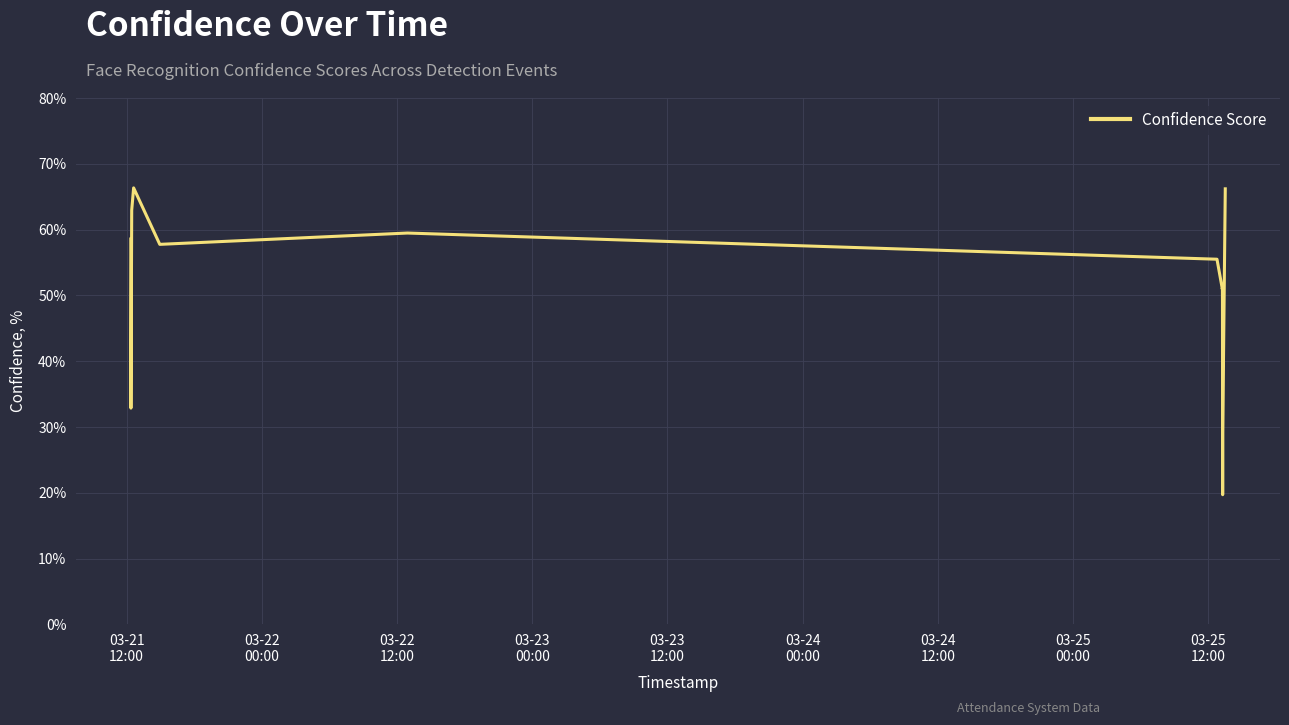

Does the chart have visible grid lines?

Yes